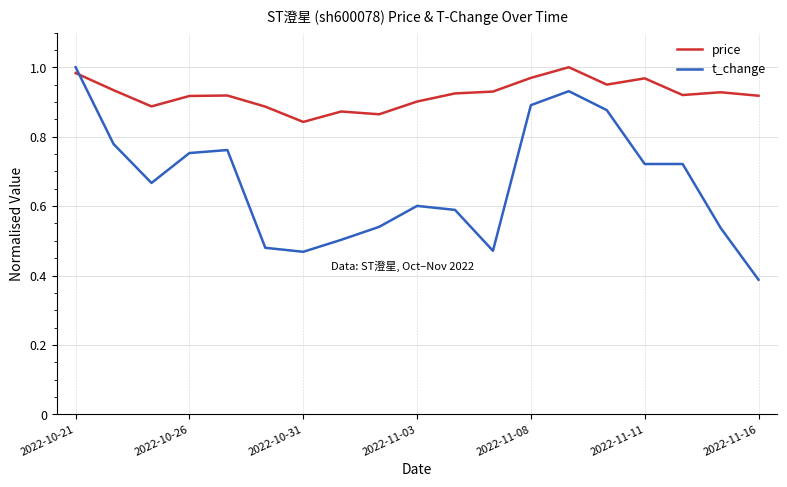

Rank the series by their average value, from highest to lowest.

price, t_change